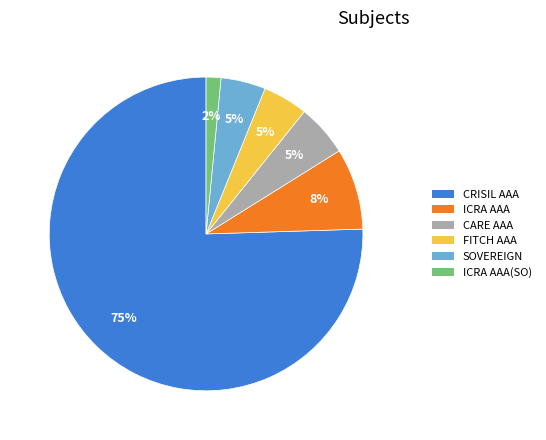

How many slices are in this pie chart?

6